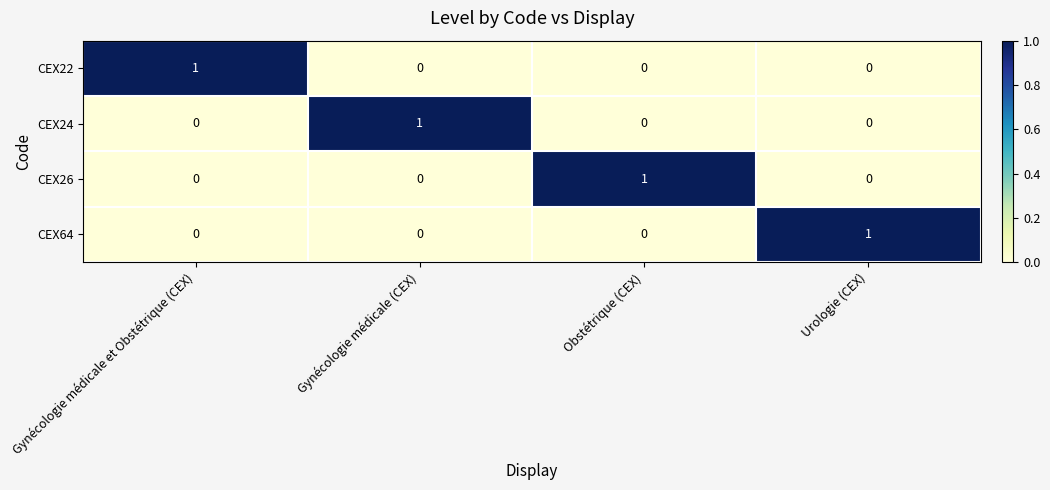

How many data points in CEX26 are above 0?

1